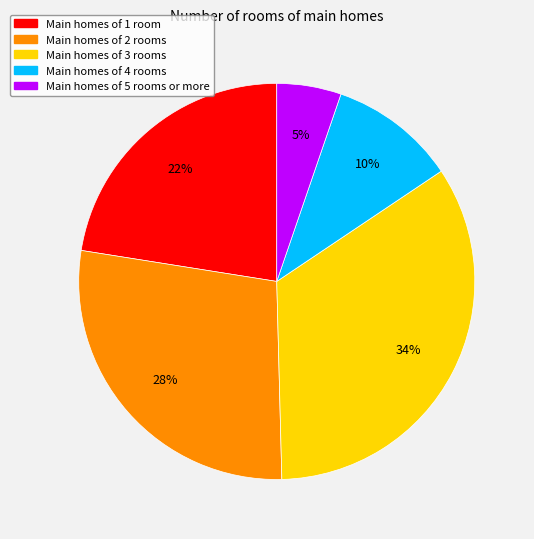

How many segments does this pie chart have?

5